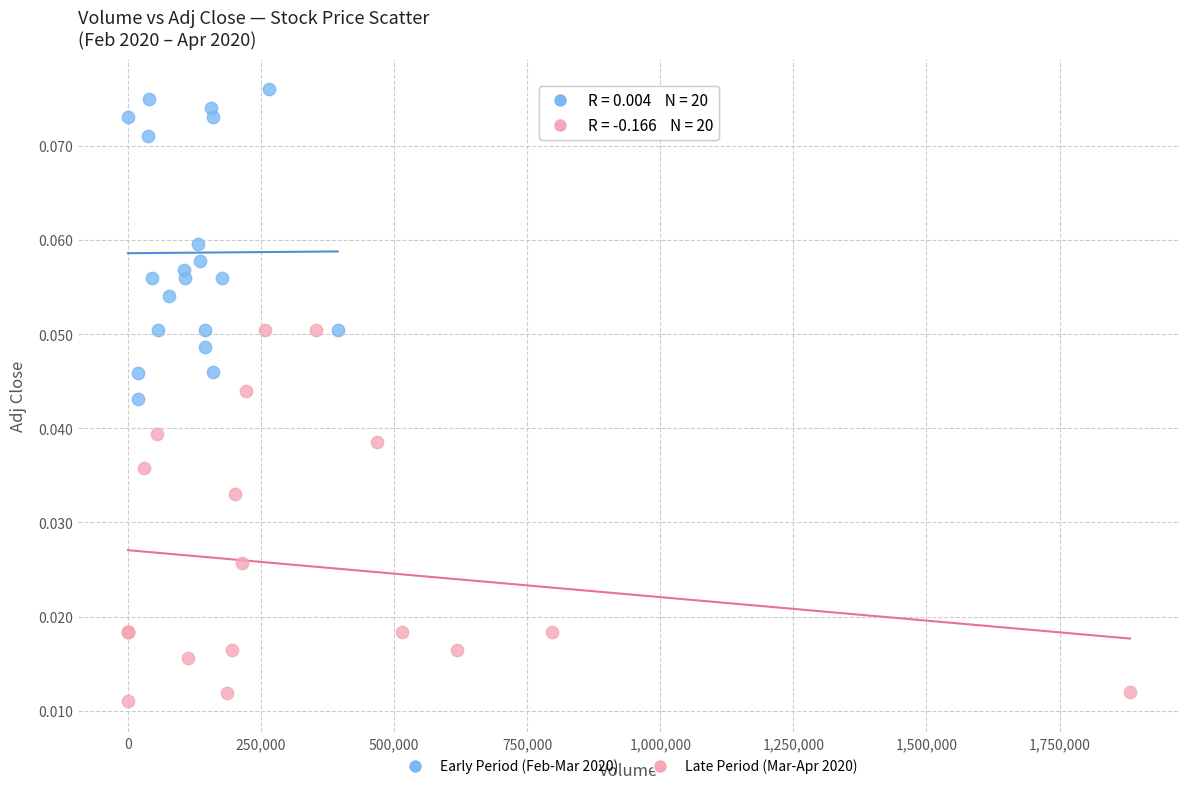

What are all the series names shown in the legend?

Early Period (Feb-Mar 2020), Late Period (Mar-Apr 2020)